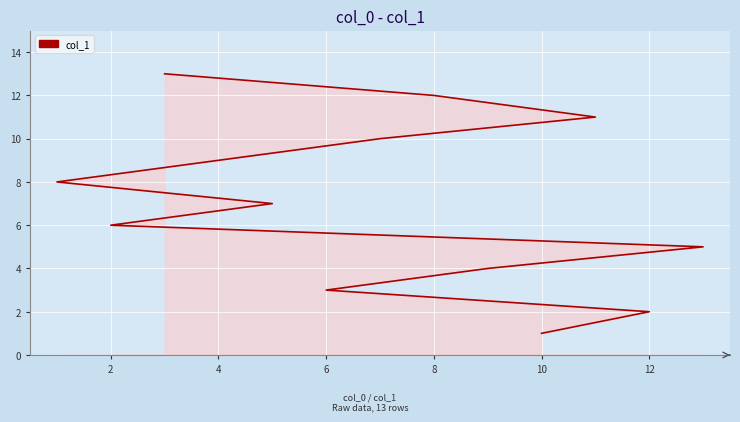

How many lines are shown in the chart?

1